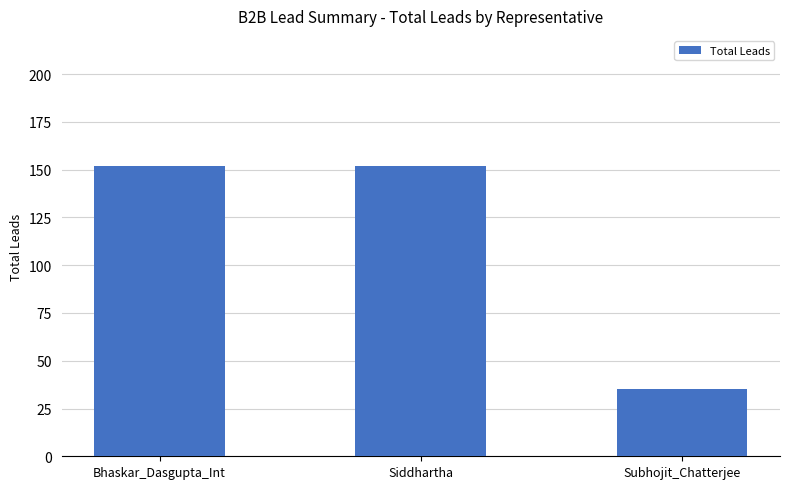

Count the values in the range 35 to 152.

3